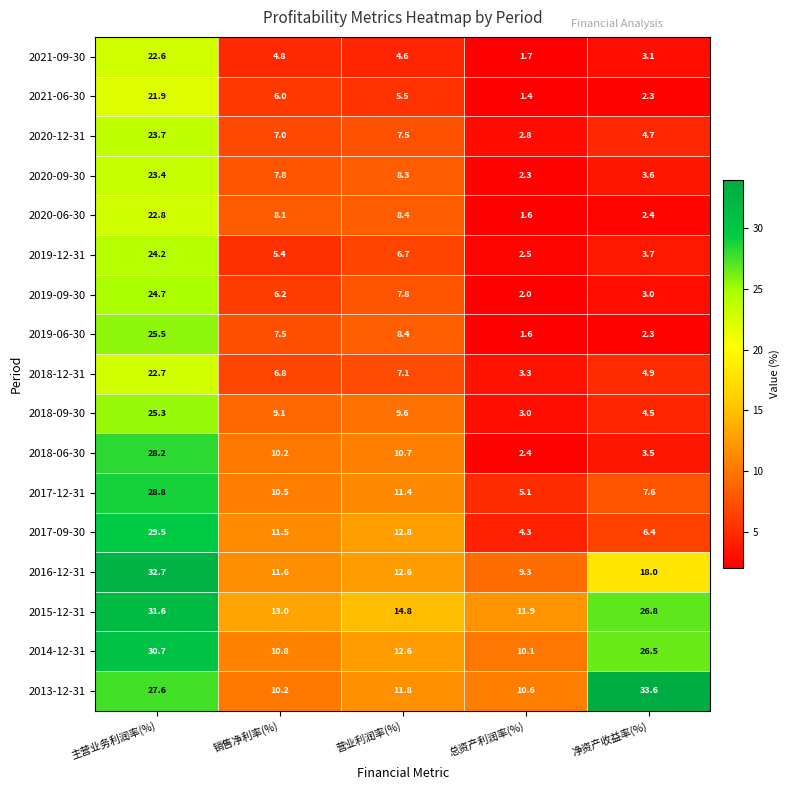

Which series has the widest spread of values?

2018-06-30